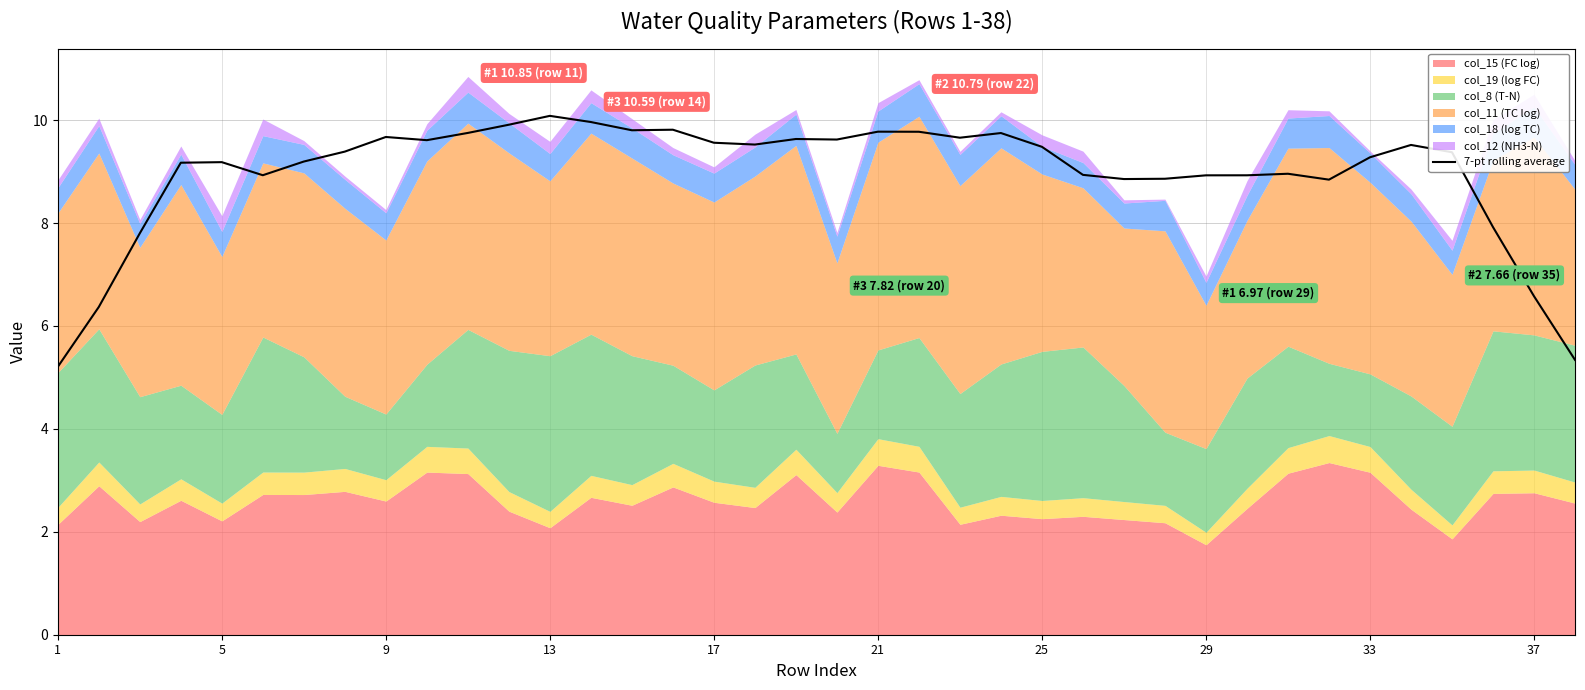

True or false: the data has more than 0 interior local peaks.

True